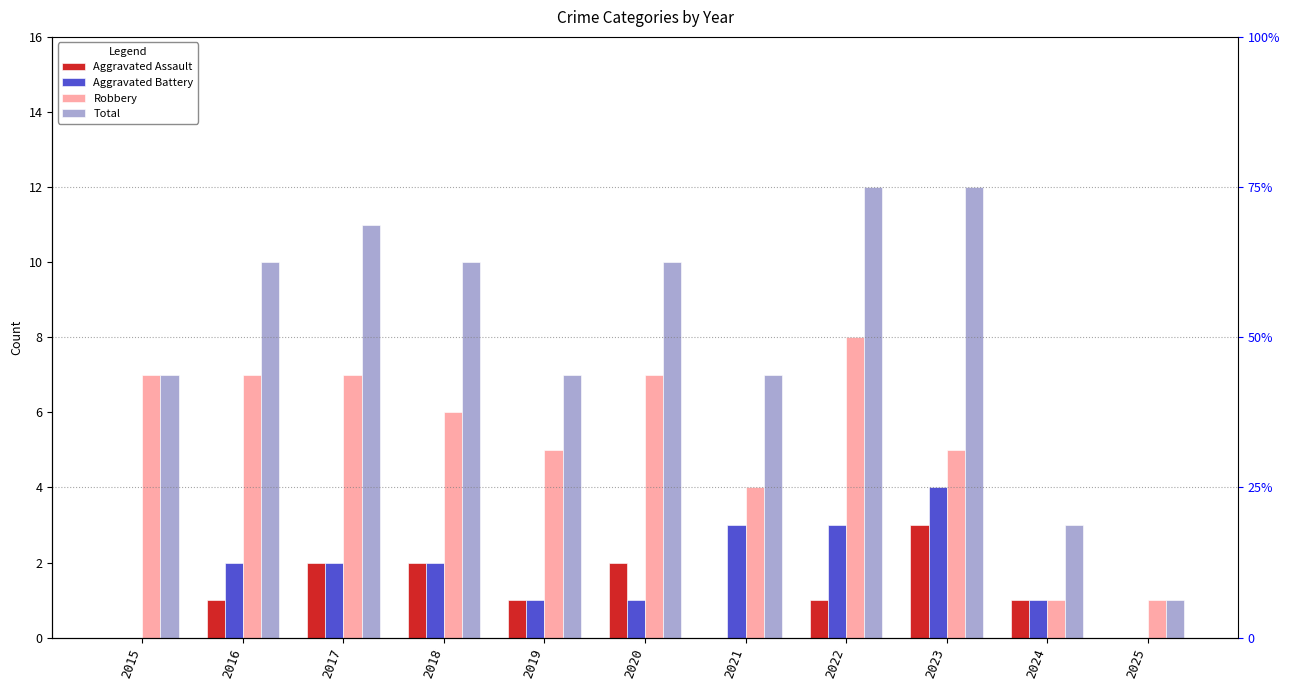

True or false: Aggravated Battery has a value of 4 at 2021.

False